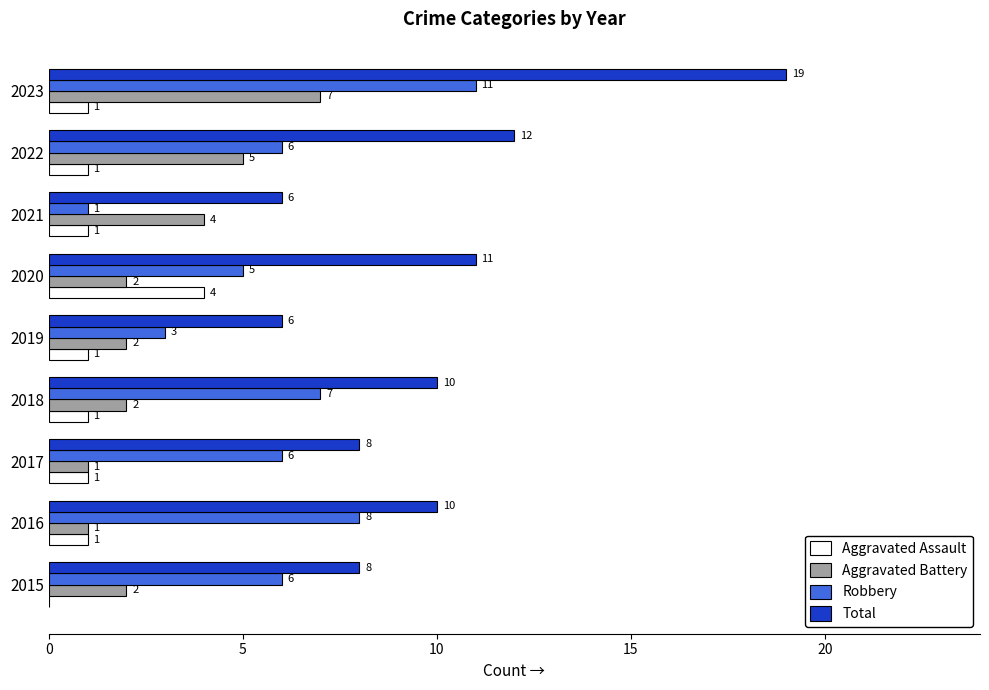

What are all the series names shown in the legend?

Aggravated Assault, Aggravated Battery, Robbery, Total